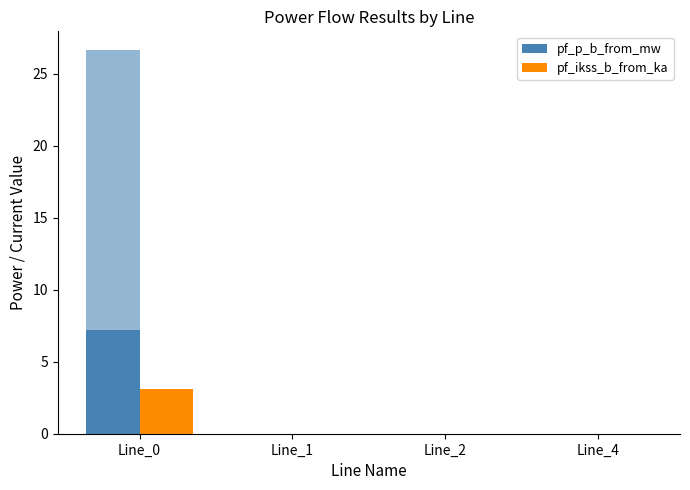

Reading left to right, transcribe all the data shown in this chart.

pf_p_b_from_mw: Line_0=7.2	Line_1=0.0	Line_2=0.0	Line_4=0.0
pf_ikss_b_from_ka: Line_0=3.1	Line_1=0.0	Line_2=0.0	Line_4=0.0